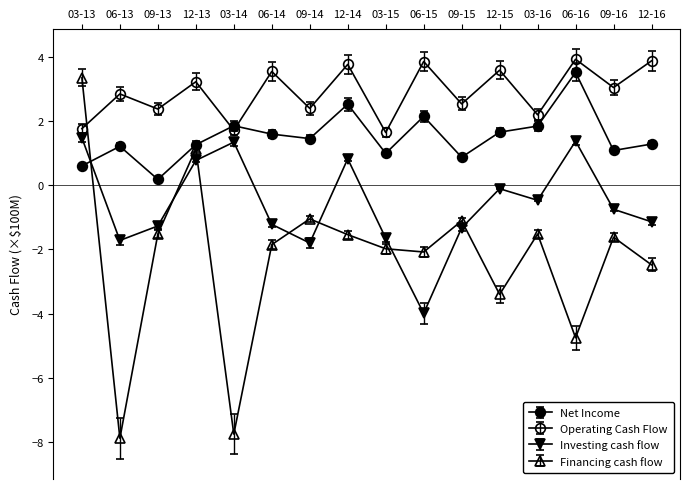

How many lines are shown in the chart?

4